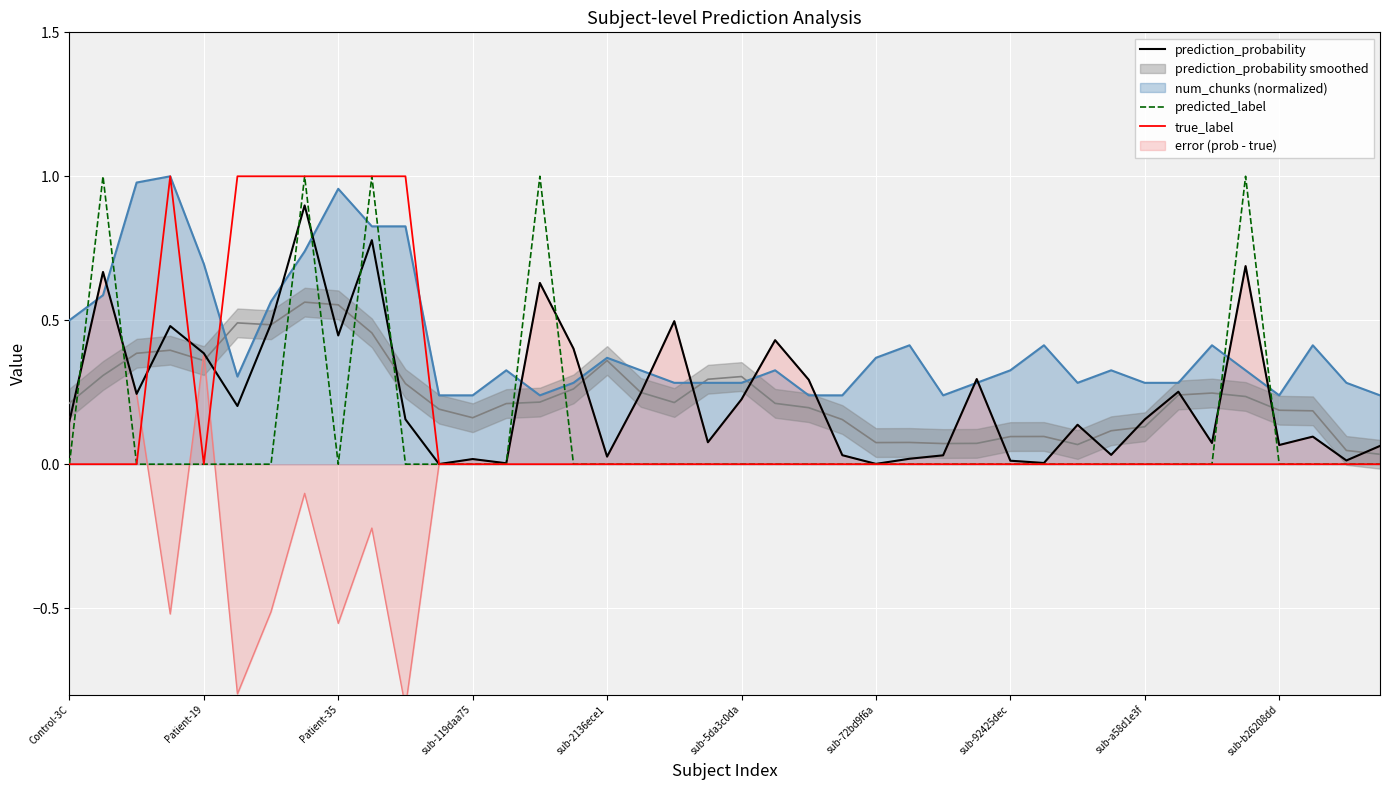

What is the sum of all prediction_probability values?

9.7